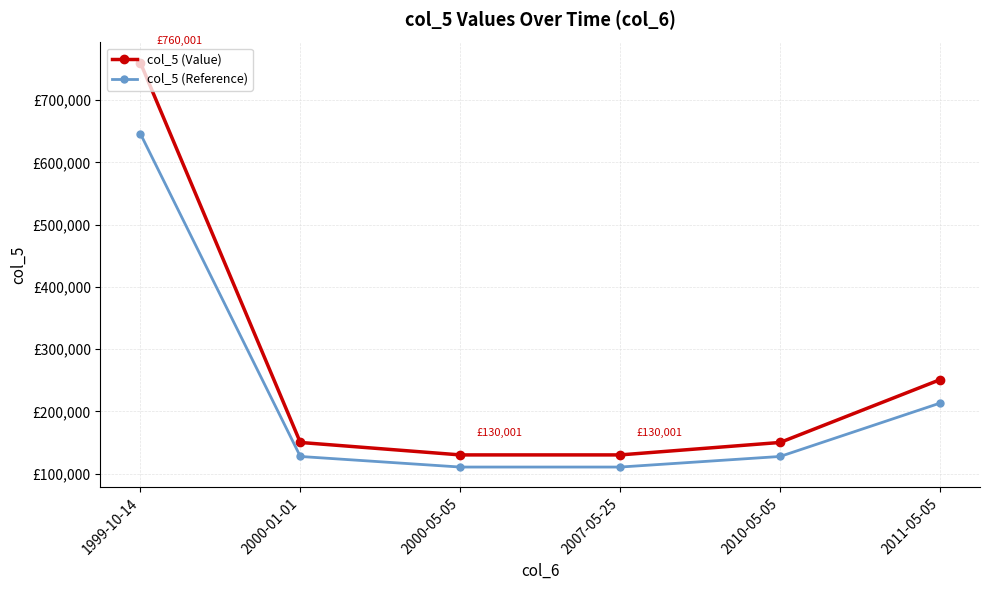

At which category does the chart reach its minimum across all series?

2000-05-05